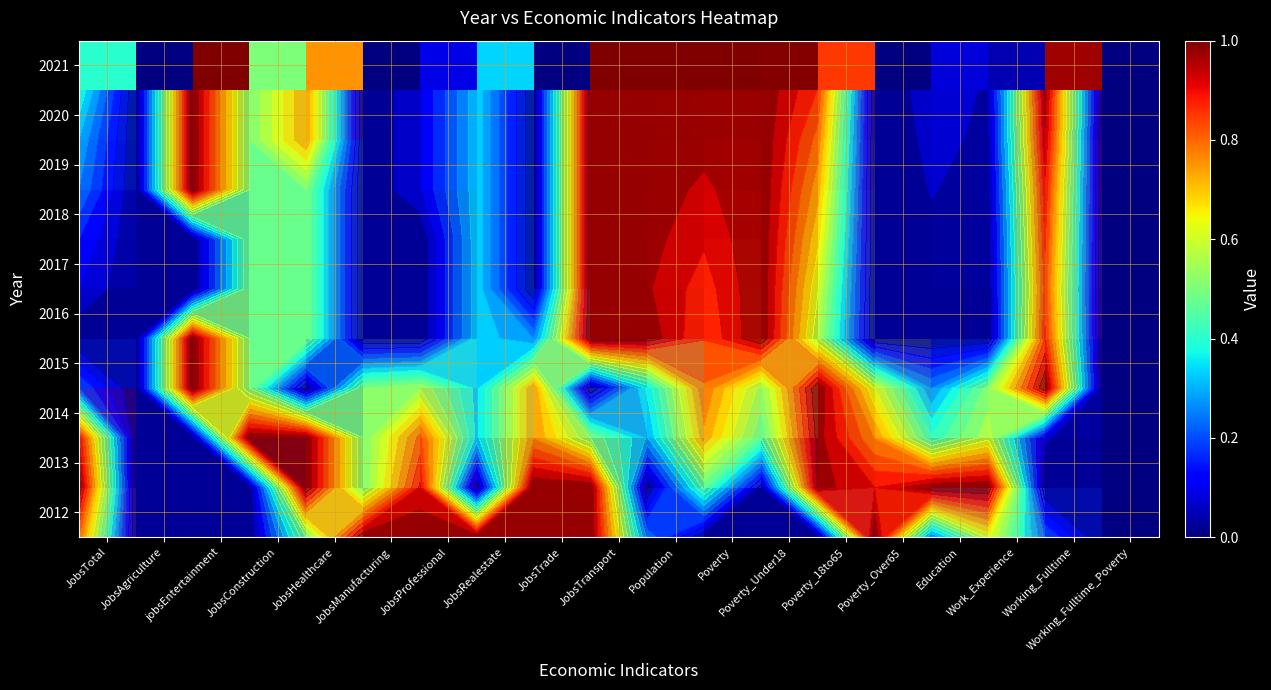

Which label corresponds to the smallest value in the chart?

JobsAgriculture